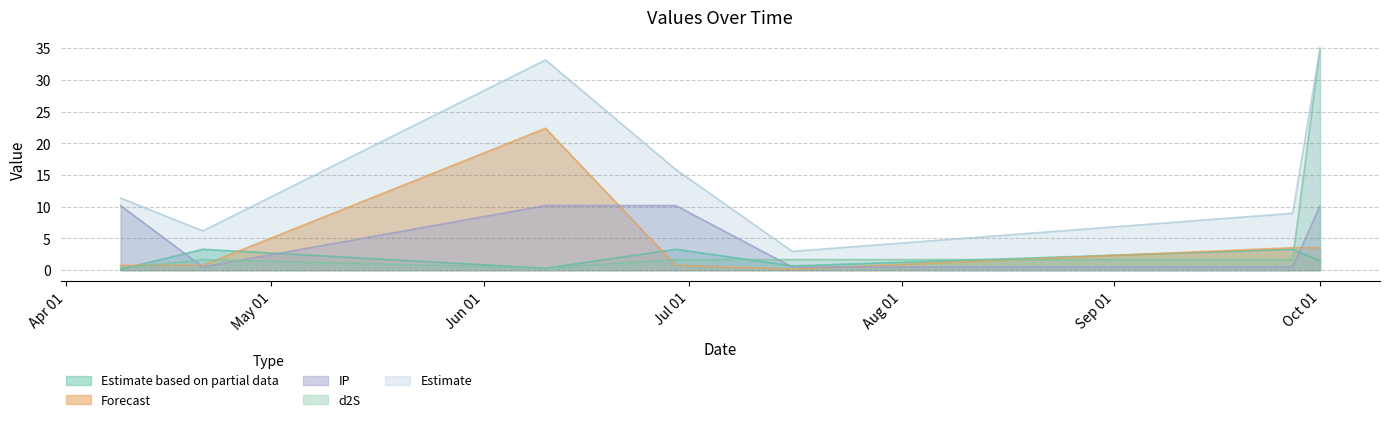

How many lines are shown in the chart?

5